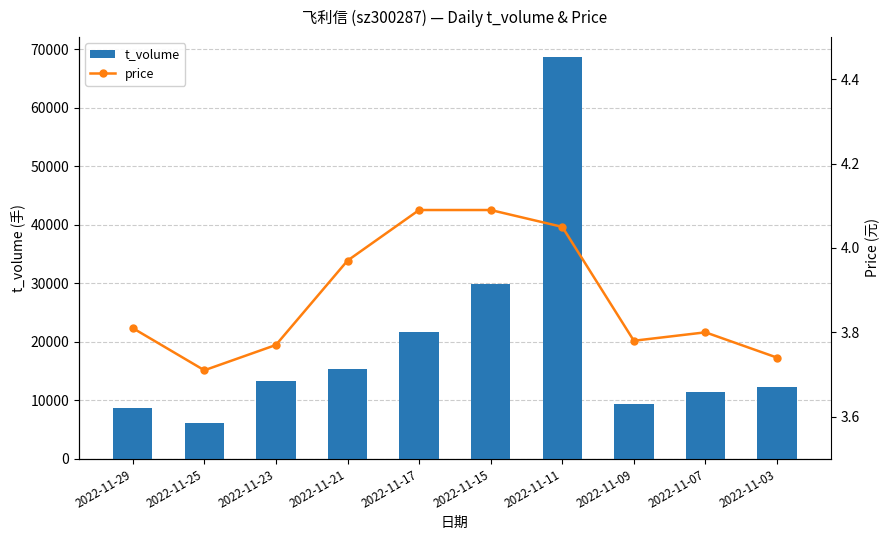

What value does the t_volume series have at 2022-11-21?

15438